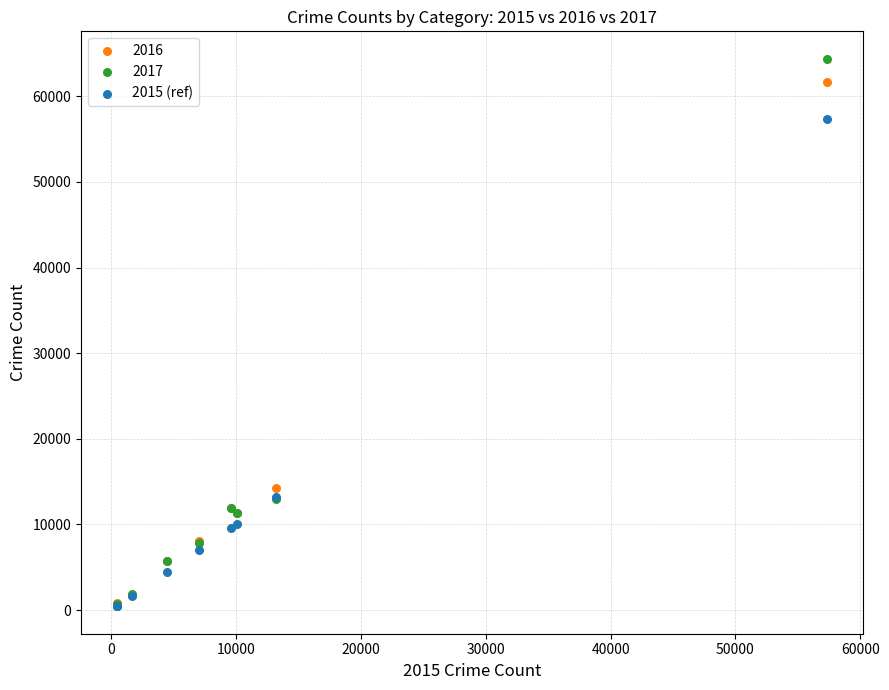

Across all series, what Y value is closest to 32412?

14289